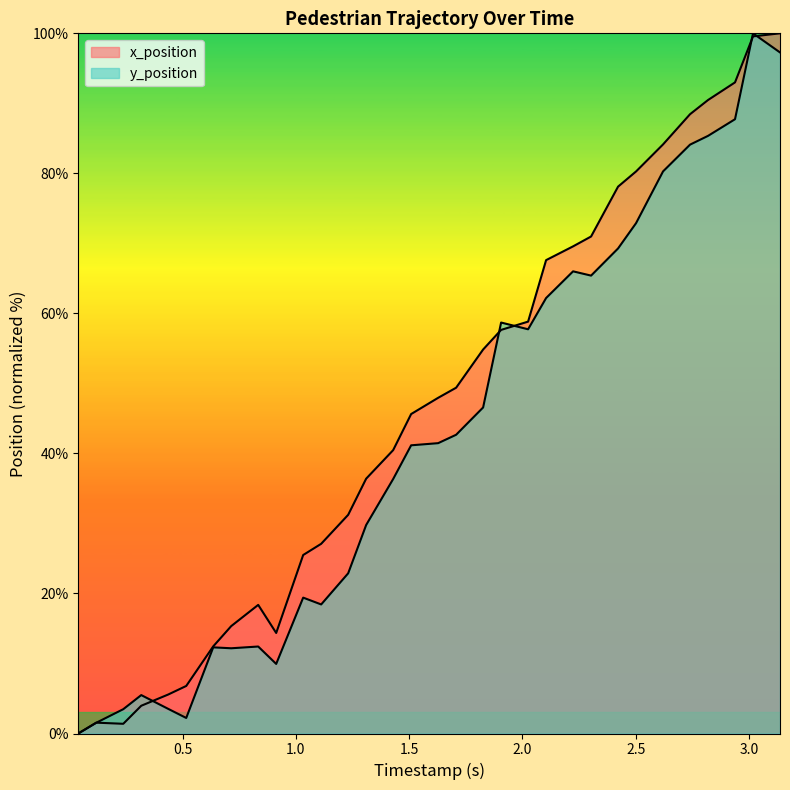

What position from the left is 26?

27